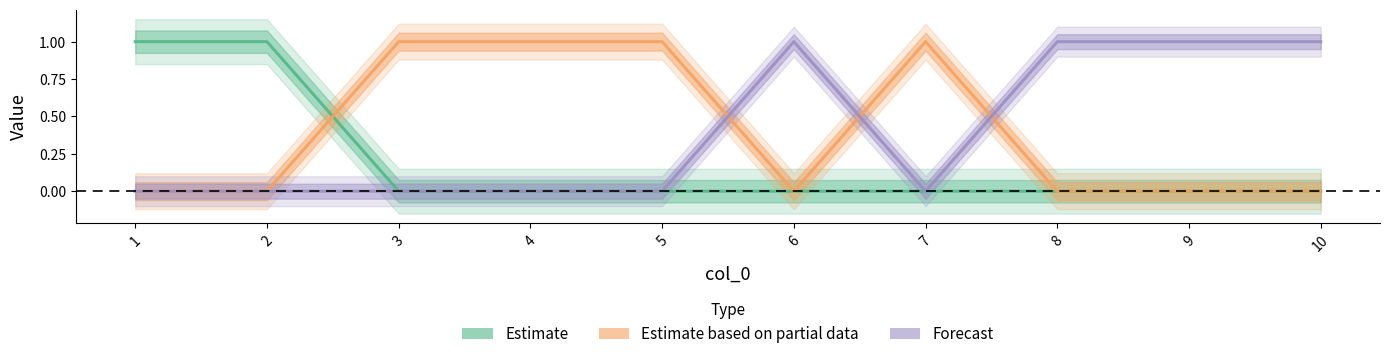

Reading left to right, what are all the values shown in this chart?

col_3: 1=0	2=0	3=0	4=0	5=0	6=1	7=0	8=1	9=1	10=1
col_1: 1=1	2=1	3=0	4=0	5=0	6=0	7=0	8=0	9=0	10=0
col_2: 1=0	2=0	3=1	4=1	5=1	6=0	7=1	8=0	9=0	10=0